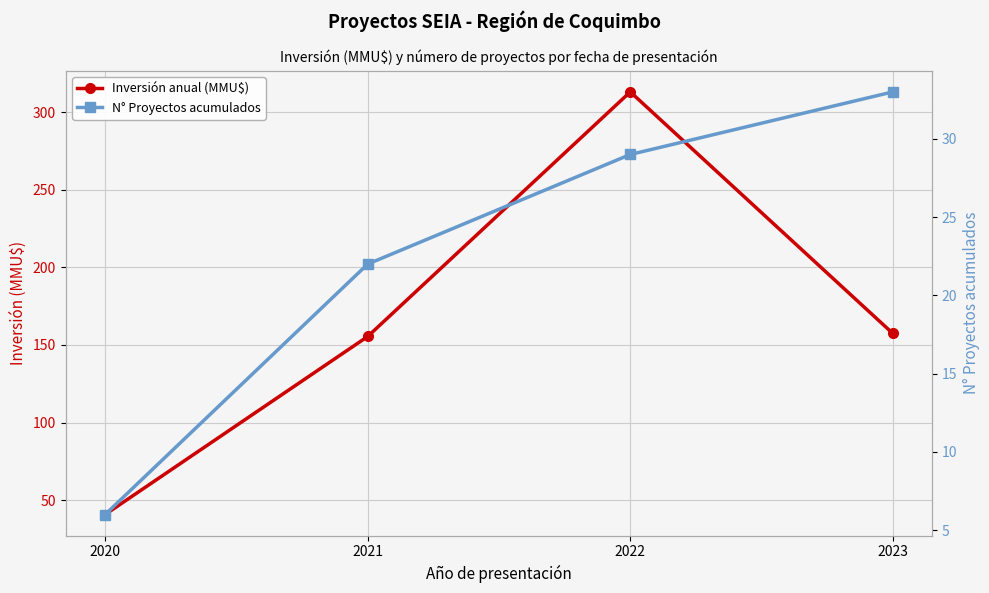

How many distinct data groups are displayed?

2